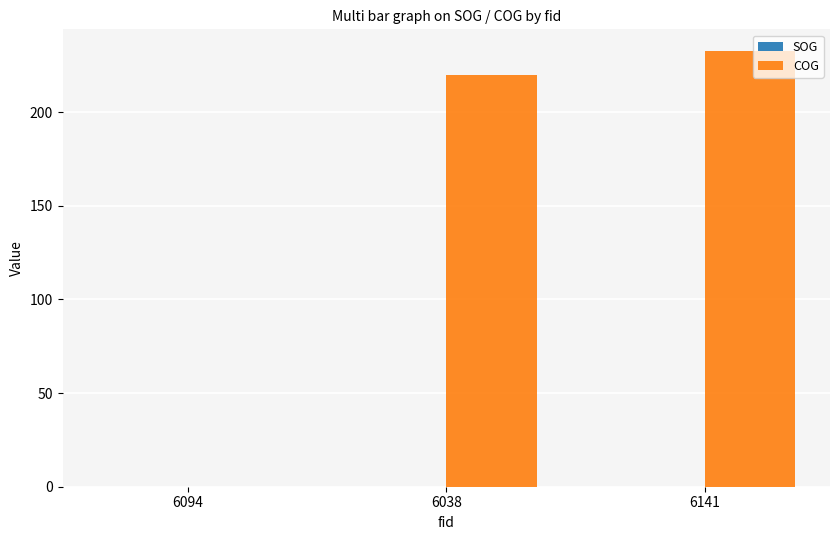

At which label is COG closest to 116?

6038